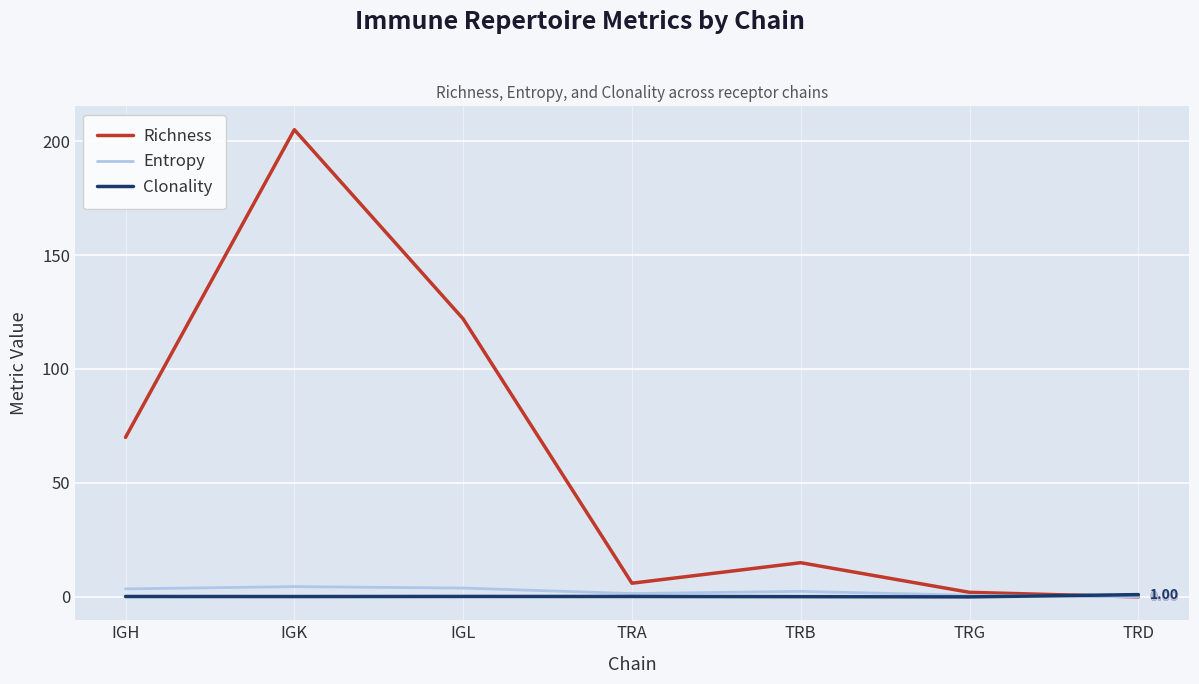

What is the spread (max minus min) of values at TRB?

14.9